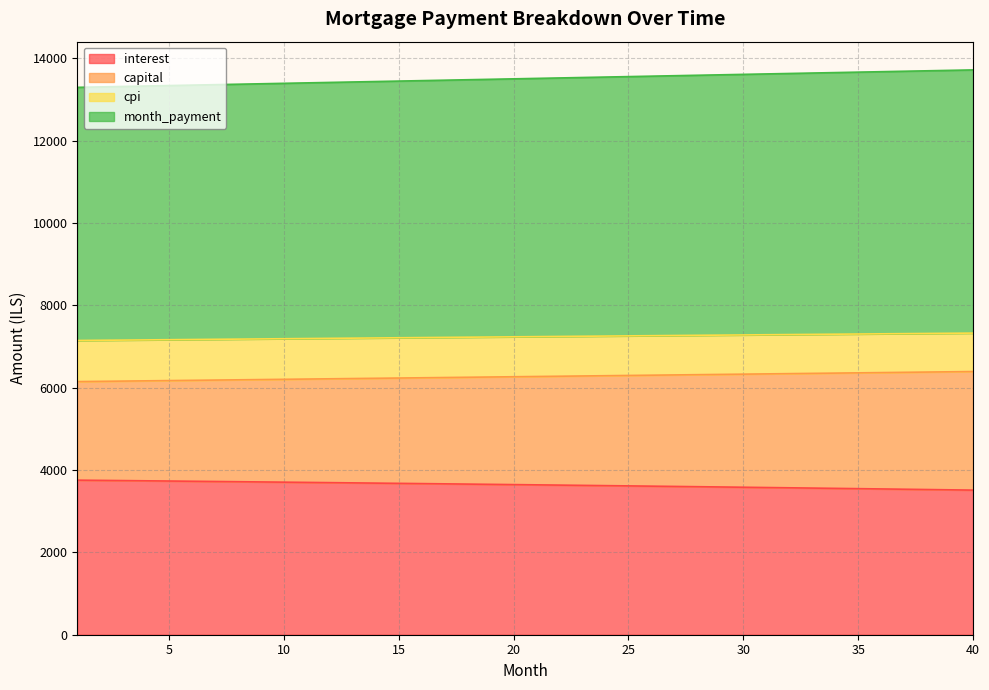

Does the chart have visible grid lines?

Yes